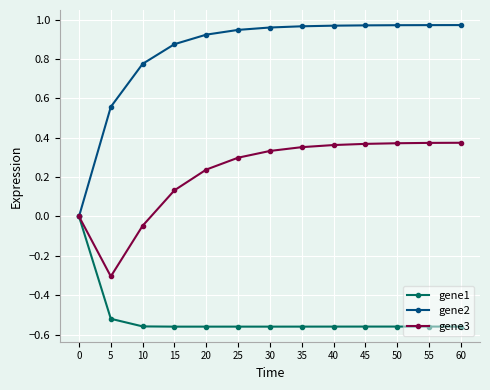

Is it true that gene3 equals 0.5 at 30?

False